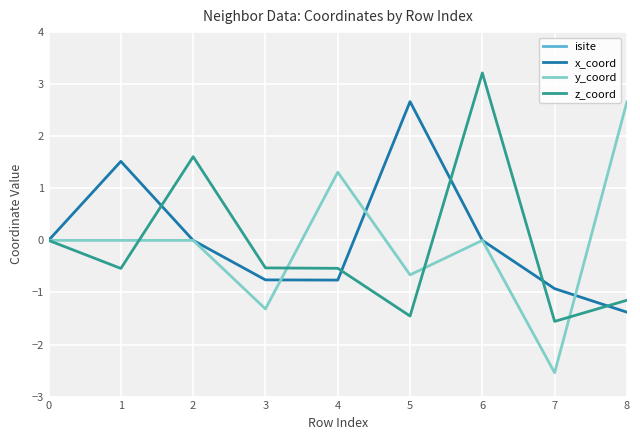

True or false: isite has a value of 4.3 at 6.

False